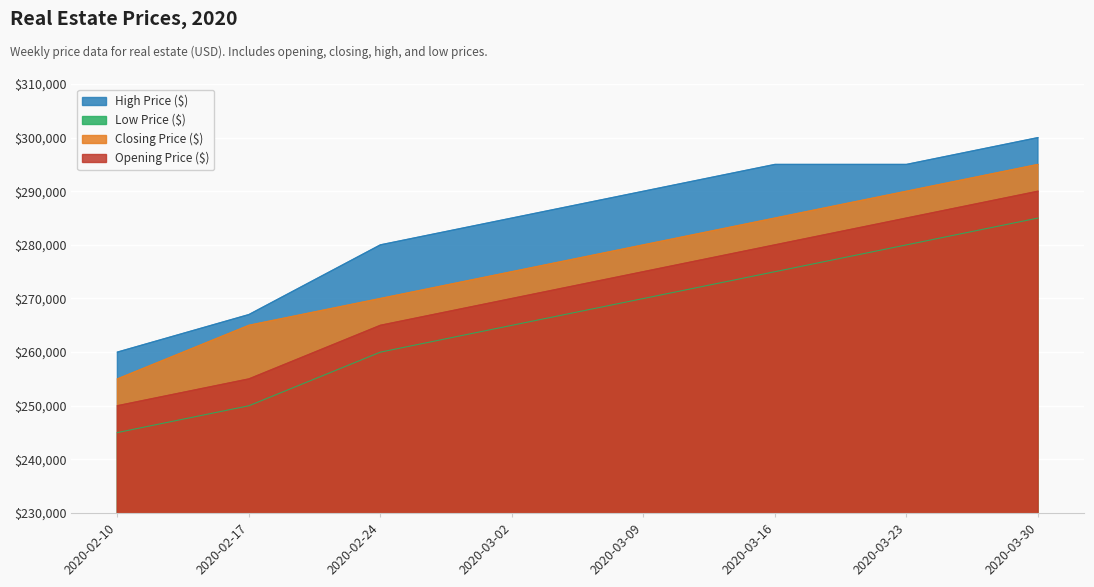

True or false: Low Price ($) has a value of 390233 at 2020-03-16.

False